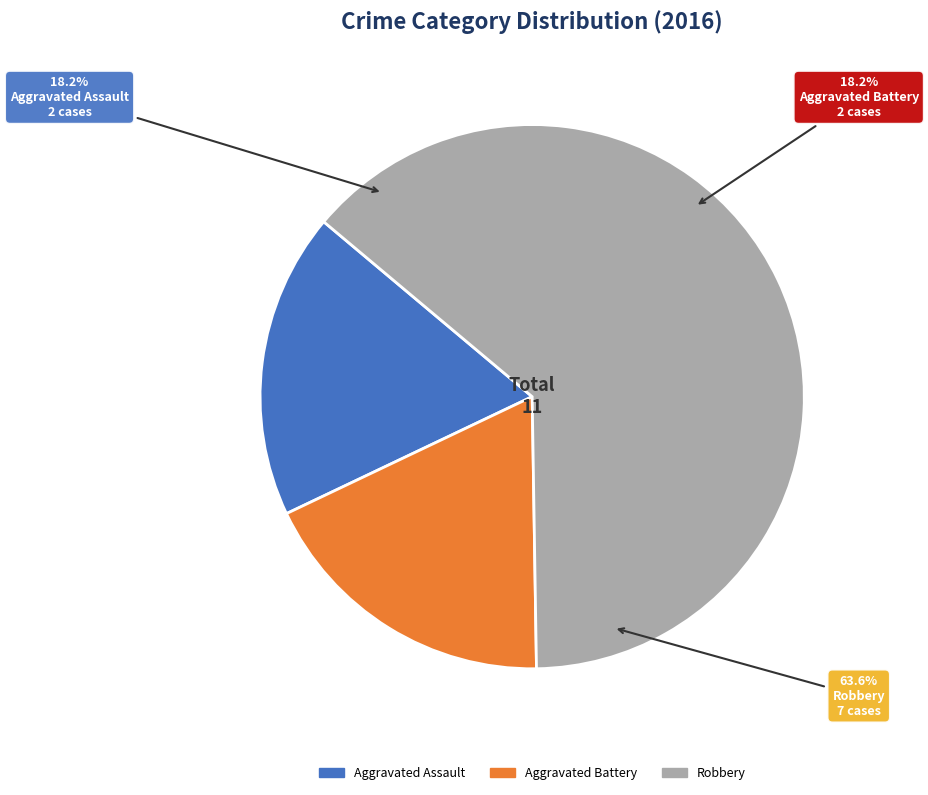

Between Aggravated Battery and Robbery, which is larger?

Robbery